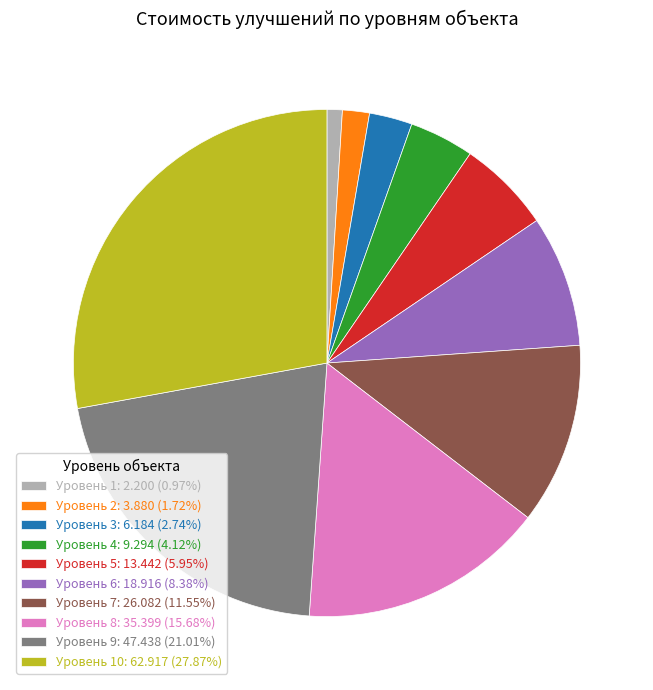

Is Уровень 6: 18.916 (8.38%) the majority of the pie?

No